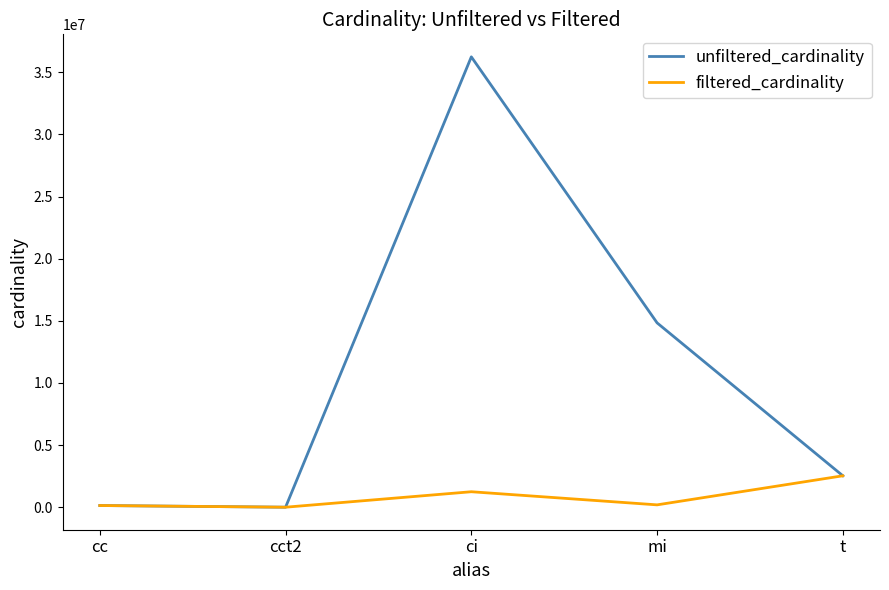

The value of unfiltered_cardinality at ci is 16372415. True or false?

False